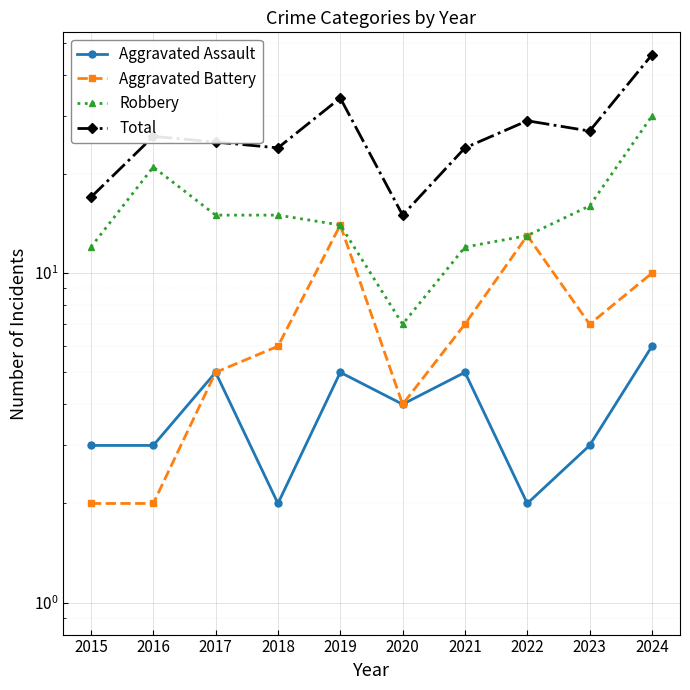

What are all the series names shown in the legend?

Aggravated Assault, Aggravated Battery, Robbery, Total